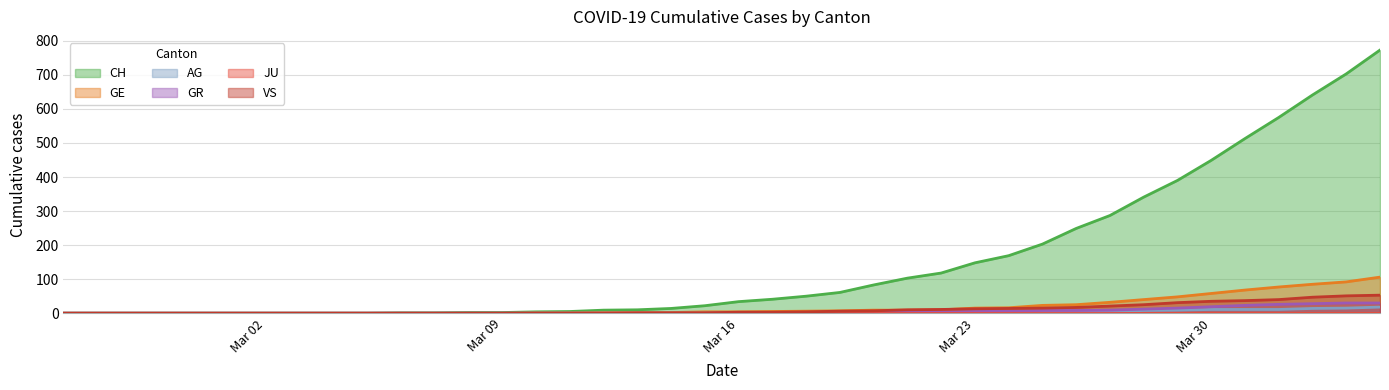

Which series has the widest spread of values?

CH